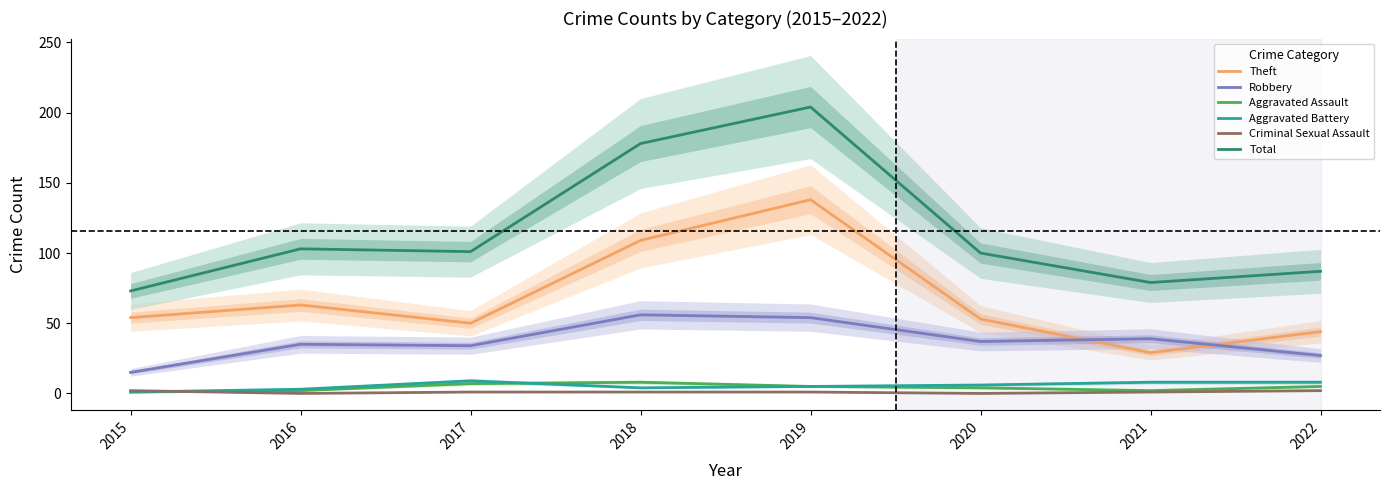

What is the highest value of the Criminal Sexual Assault series?

2